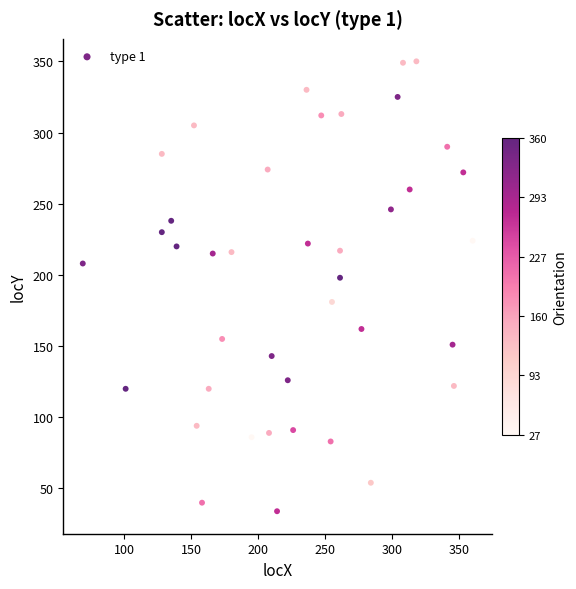

What is the range of X values (max minus min)?

291